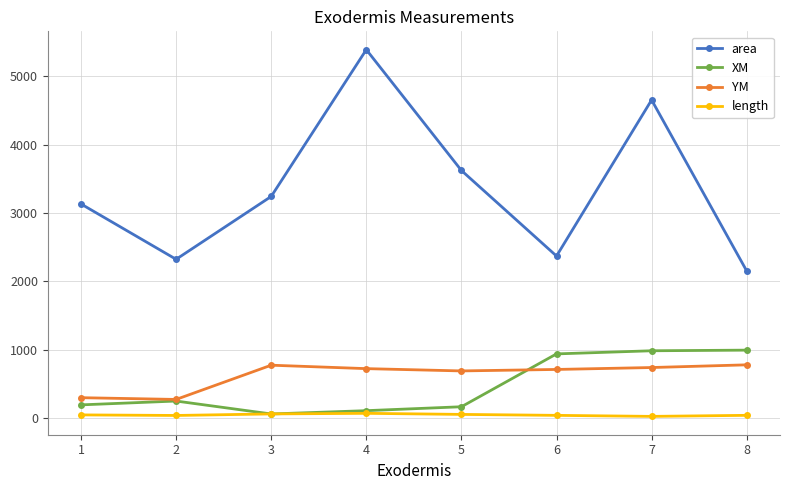

At which category does XM reach its first local valley?

3